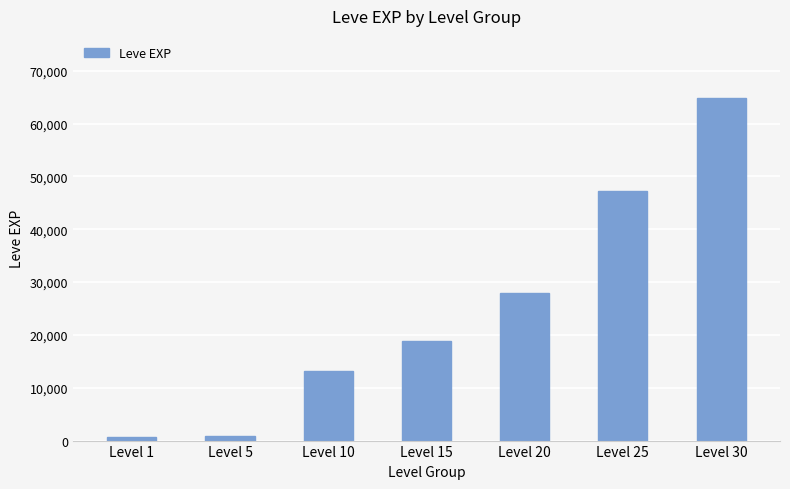

Which category has the highest value across all series?

Level 30